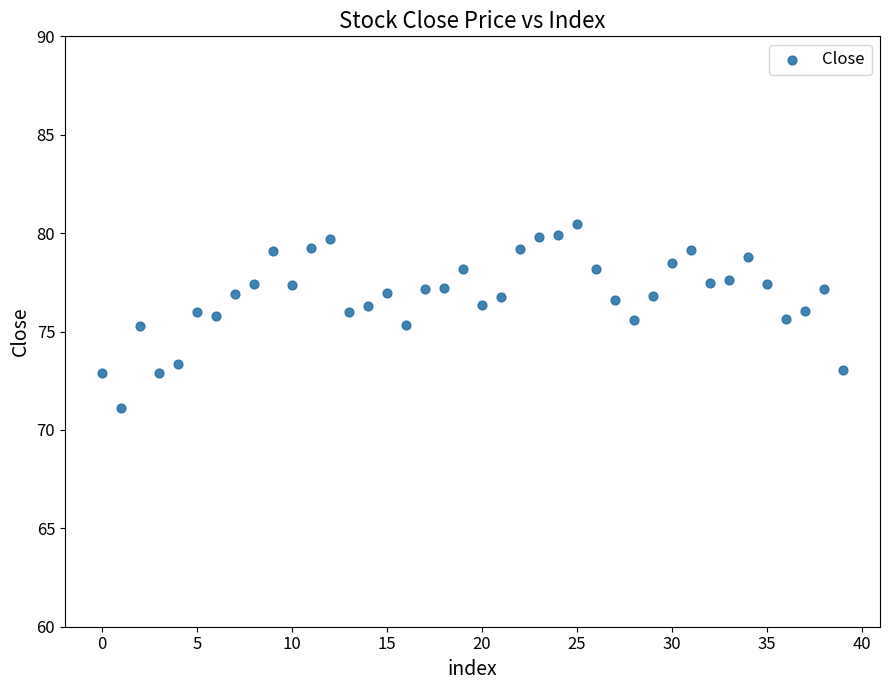

What is the range of Y values (max minus min)?

9.3